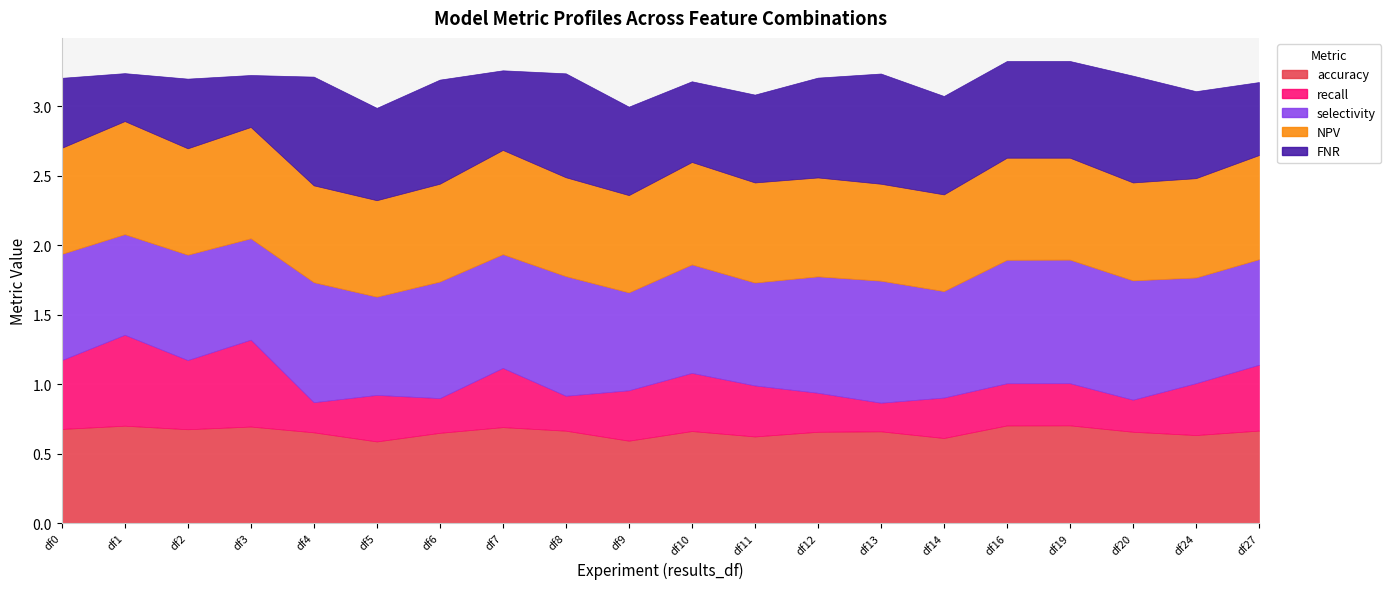

How many lines are shown in the chart?

5